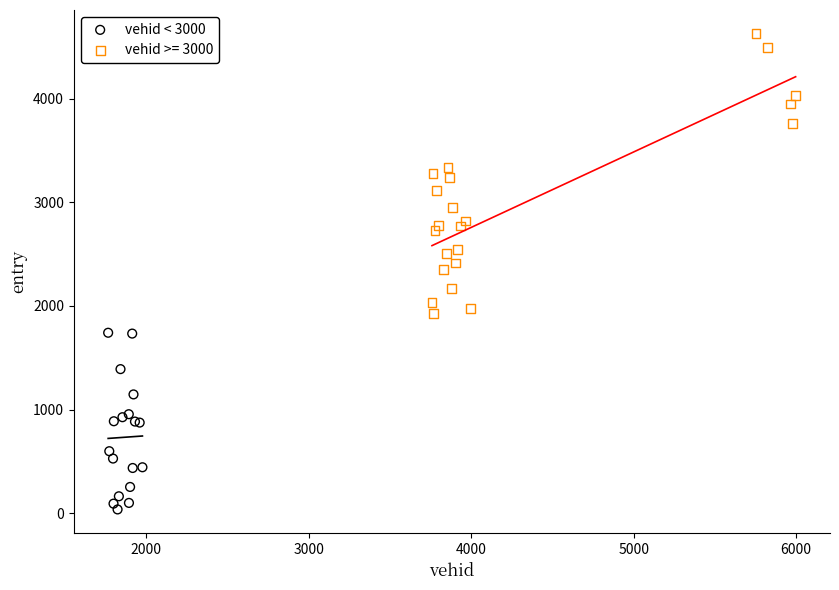

Which series has the largest Y range (max minus min)?

vehid >= 3000